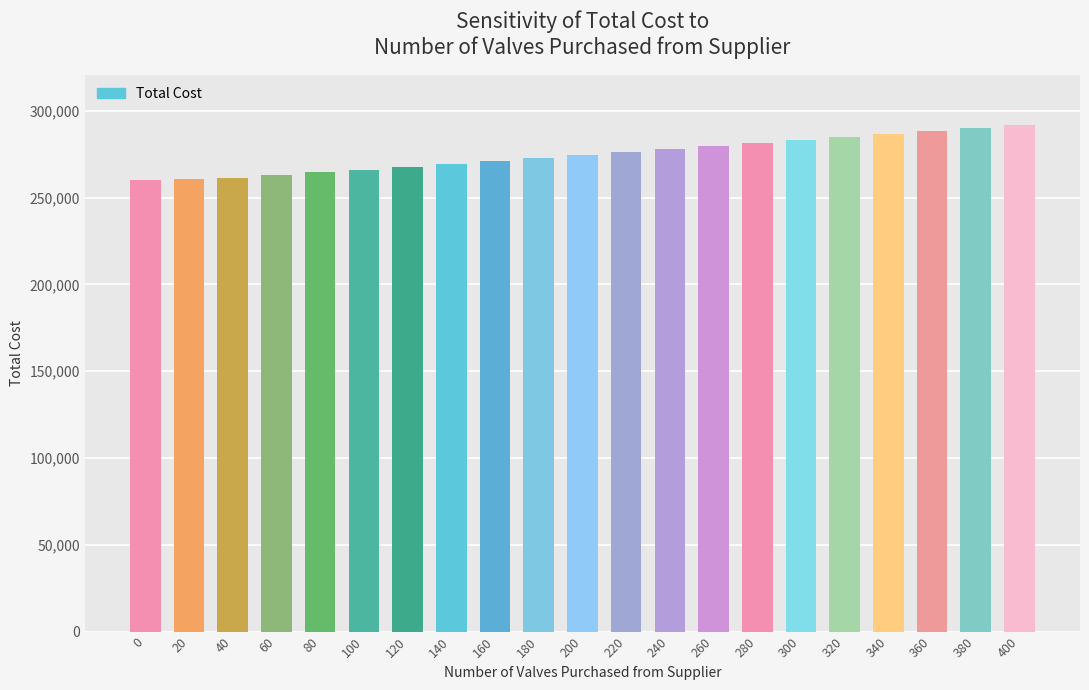

Which has a higher value, 20 or 120?

120